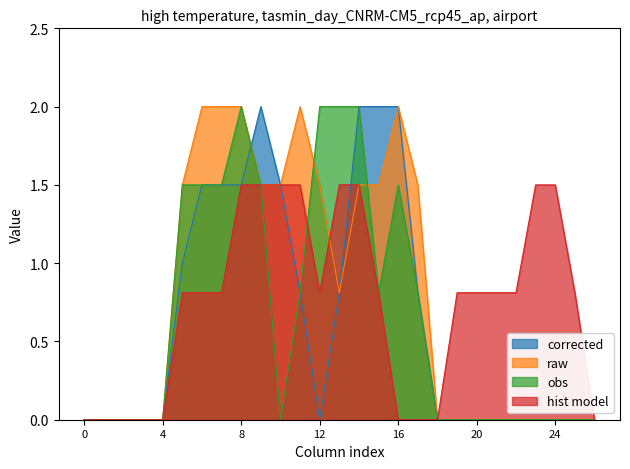

Reading right to left, list all the values displayed in this chart.

corrected: 0.0	0.0	0.0	0.0	0.0	0.0	0.0	0.0	0.0	0.8	2.0	2.0	2.0	0.8	0.0	0.8	1.5	2.0	1.5	1.5	1.5	1.0	0.0	0.0	0.0	0.0	0.0
raw: 0.0	0.0	0.0	0.0	0.0	0.0	0.0	0.0	0.0	1.5	2.0	1.5	1.5	0.8	1.5	2.0	1.5	1.5	2.0	2.0	2.0	1.5	0.0	0.0	0.0	0.0	0.0
obs: 0.0	0.0	0.0	0.0	0.0	0.0	0.0	0.0	0.0	0.8	1.5	0.8	2.0	2.0	2.0	0.8	0.0	1.5	2.0	1.5	1.5	1.5	0.0	0.0	0.0	0.0	0.0
hist model: 0.0	0.8	1.5	1.5	0.8	0.8	0.8	0.8	0.0	0.0	0.0	0.8	1.5	1.5	0.8	1.5	1.5	1.5	1.5	0.8	0.8	0.8	0.0	0.0	0.0	0.0	0.0